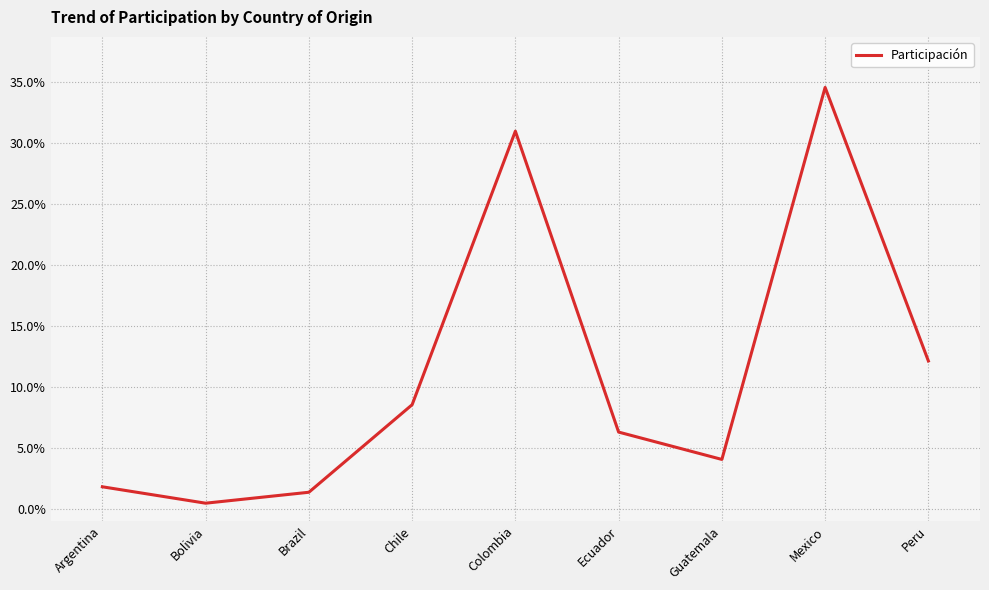

Which category has the lowest value across all series?

Bolivia